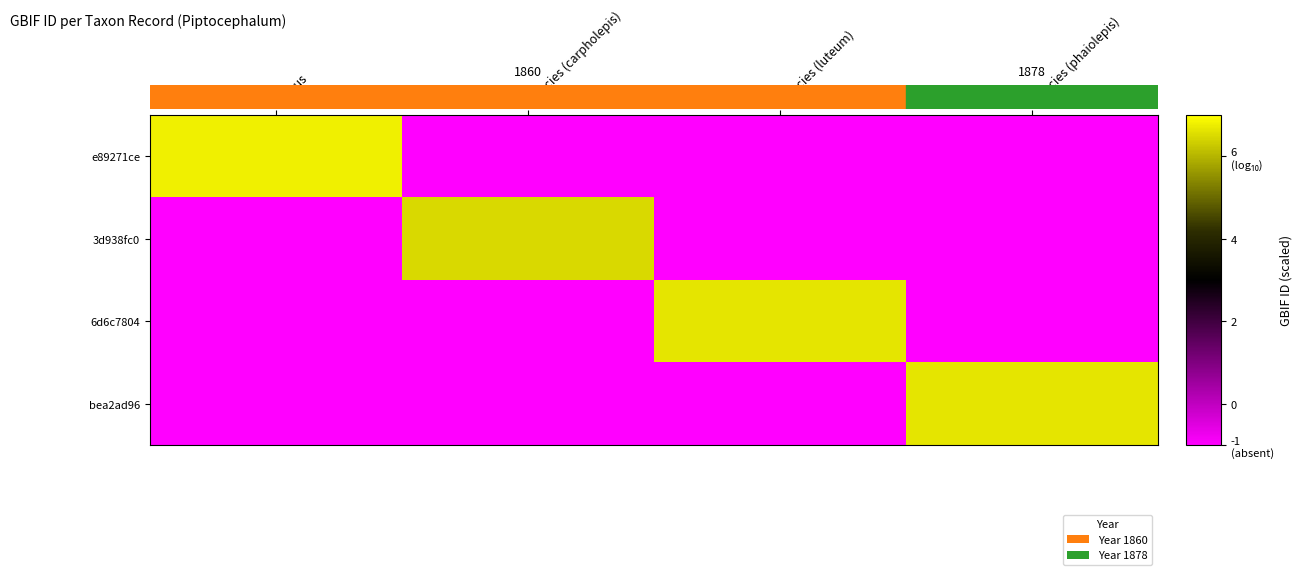

Which label corresponds to the smallest value in the chart?

species (carpholepis)